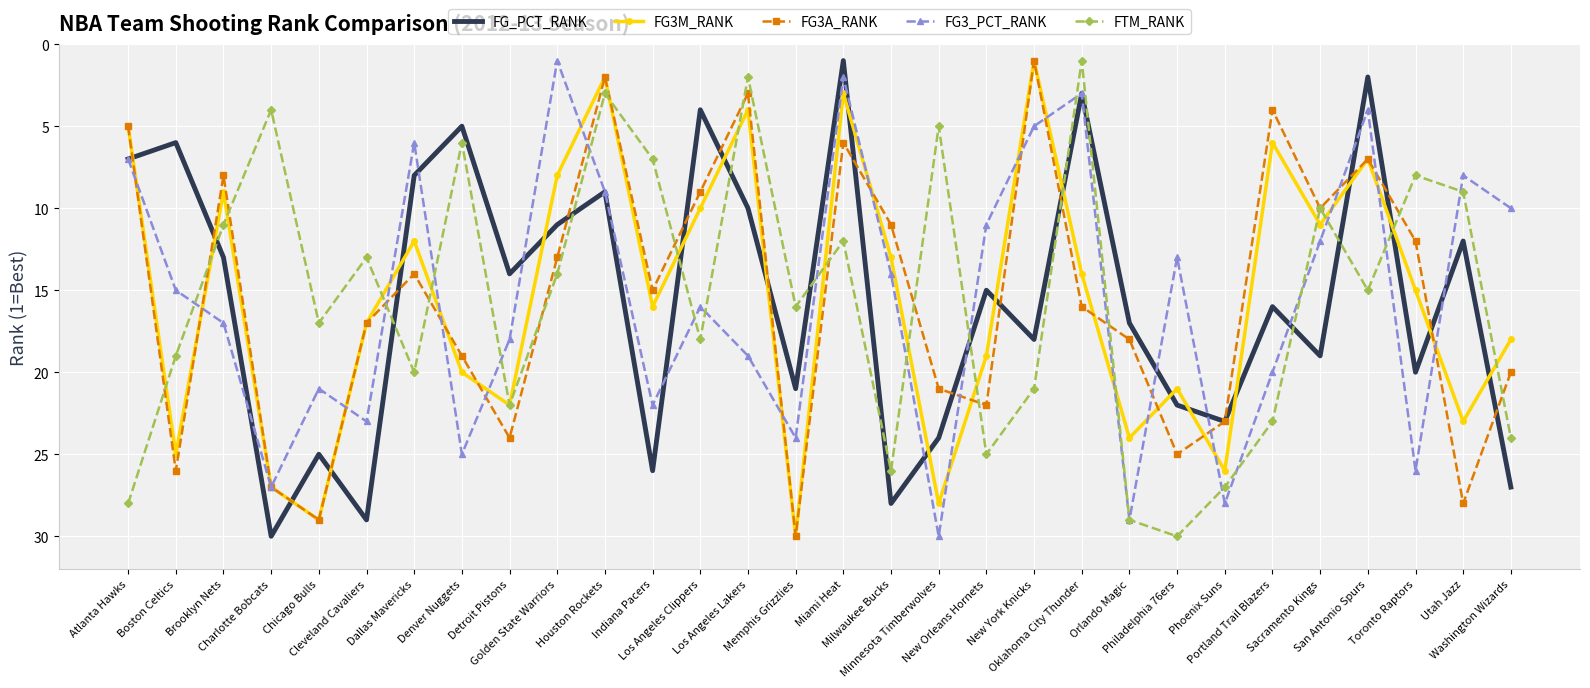

What is the maximum value shown in the chart?

30